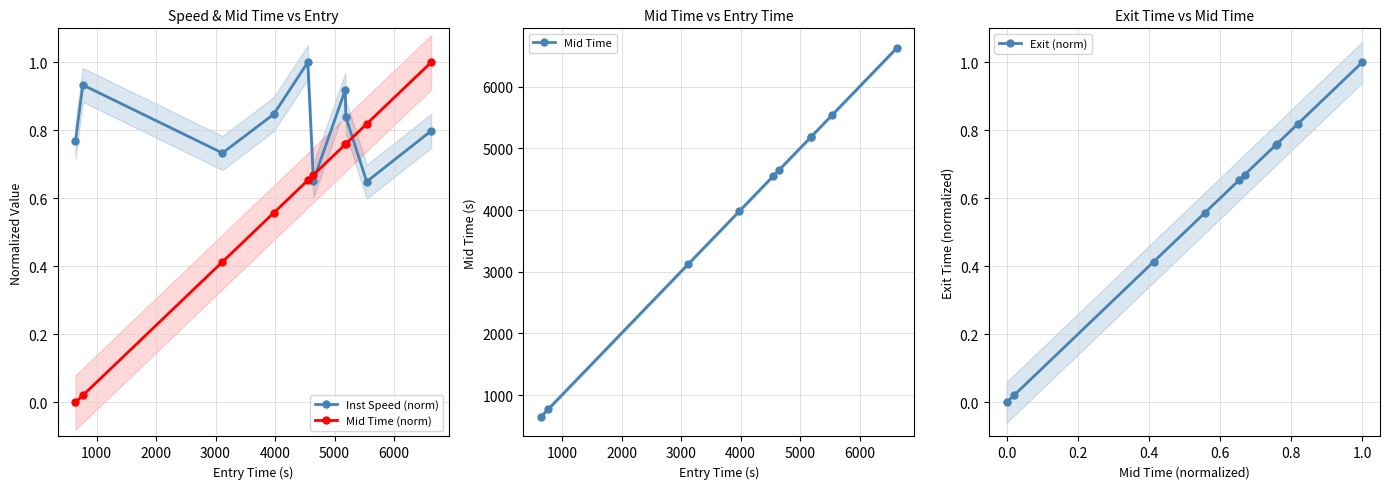

What is the highest value of the Mid Time series?

6626.4